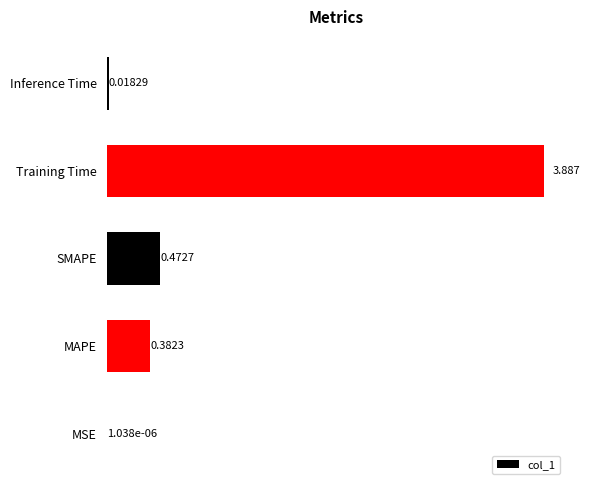

Which has a higher value, MAPE or Training Time?

Training Time